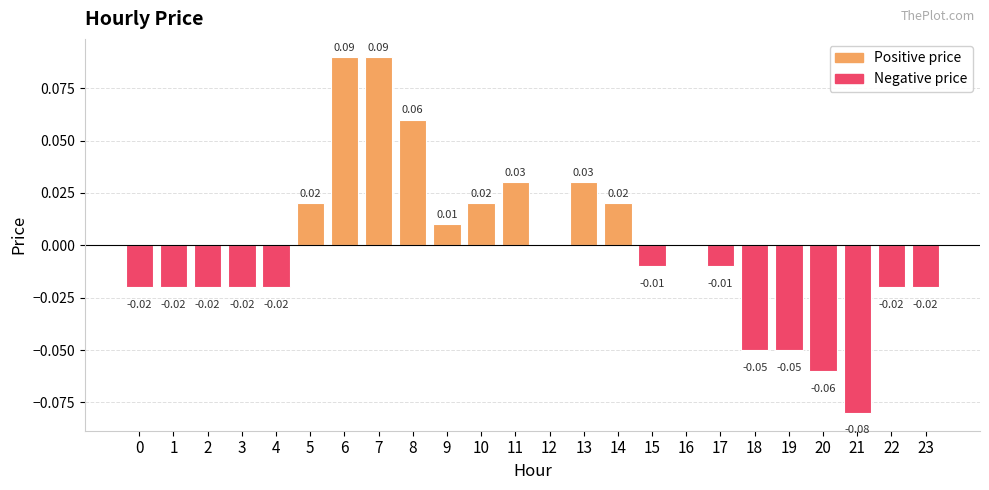

How many distinct data groups are displayed?

1